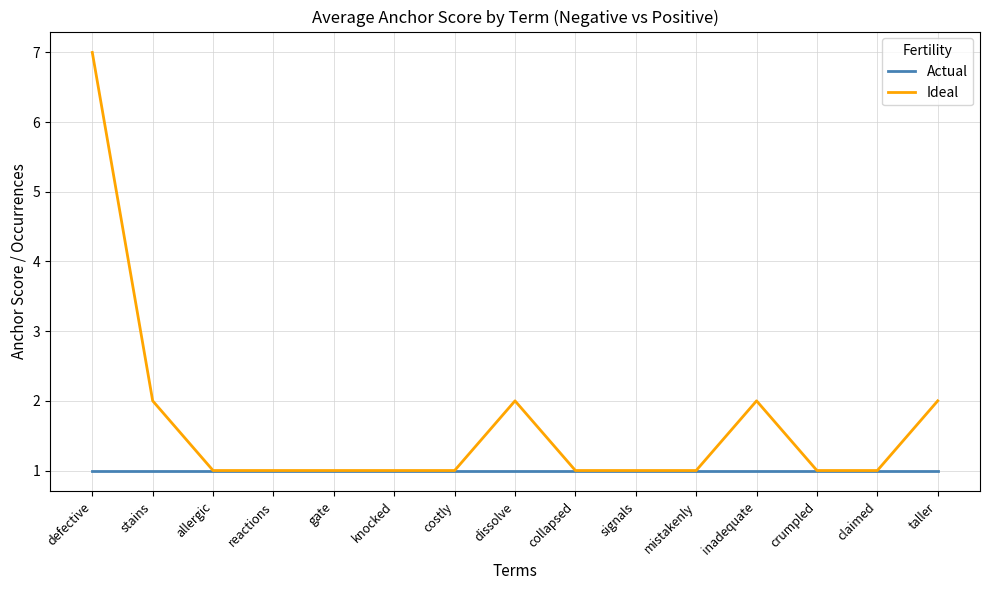

What is the sum of the Ideal values at reactions and taller?

3